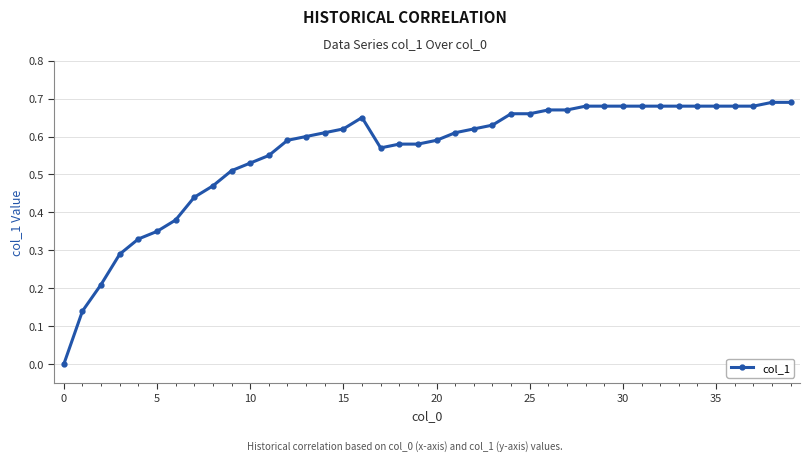

Does the chart display data point markers on the line(s)?

Yes